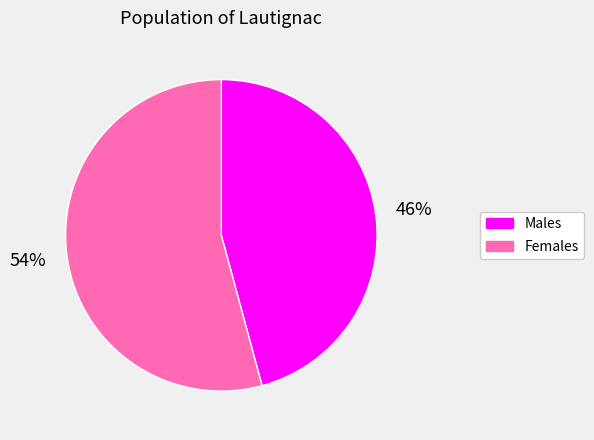

Does any single category account for the majority?

Yes